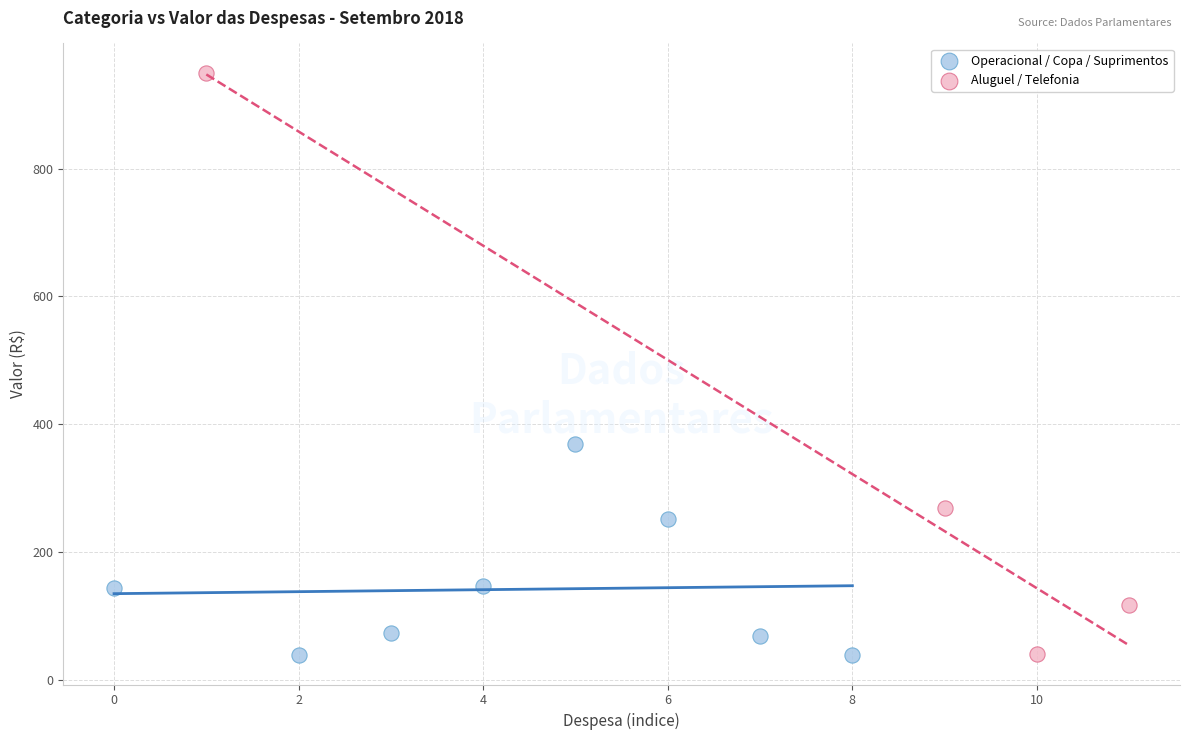

Which series has the largest Y range (max minus min)?

Aluguel / Telefonia